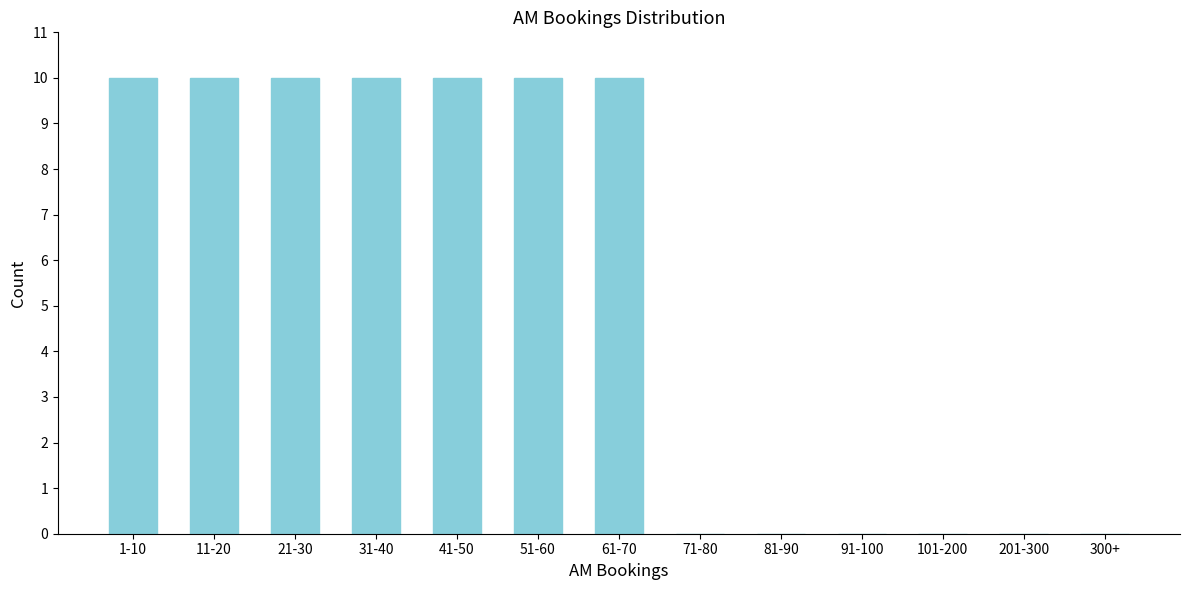

Reading left to right, extract all data points from this chart.

1-10=10	11-20=10	21-30=10	31-40=10	41-50=10	51-60=10	61-70=10	71-80=0	81-90=0	91-100=0	101-200=0	201-300=0	300+=0